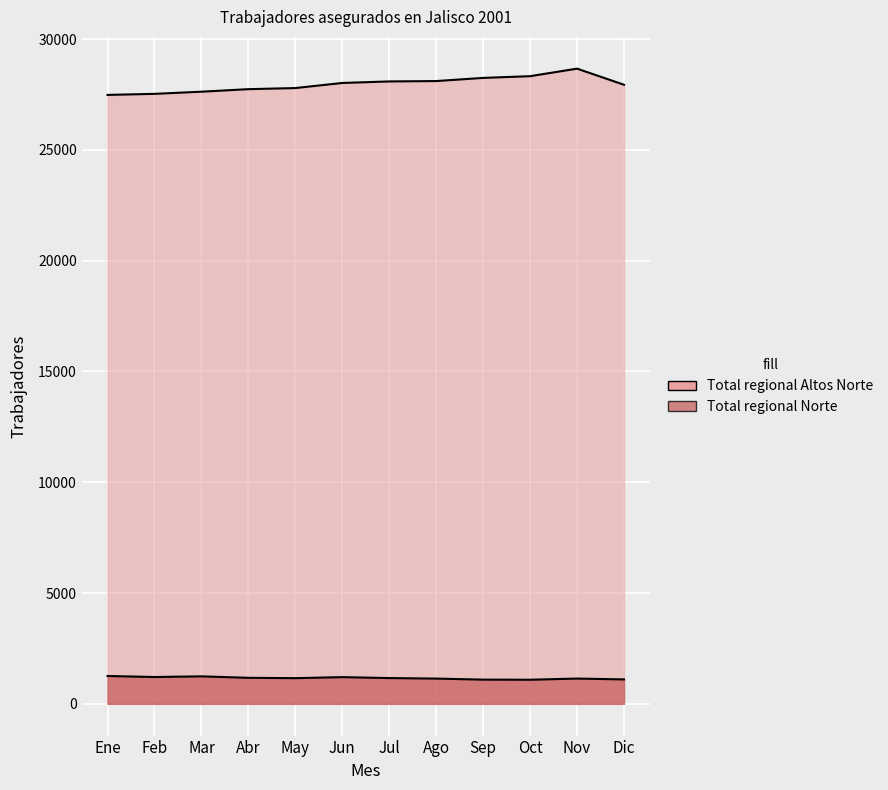

The value of Total regional Norte at Nov is 1140. True or false?

True